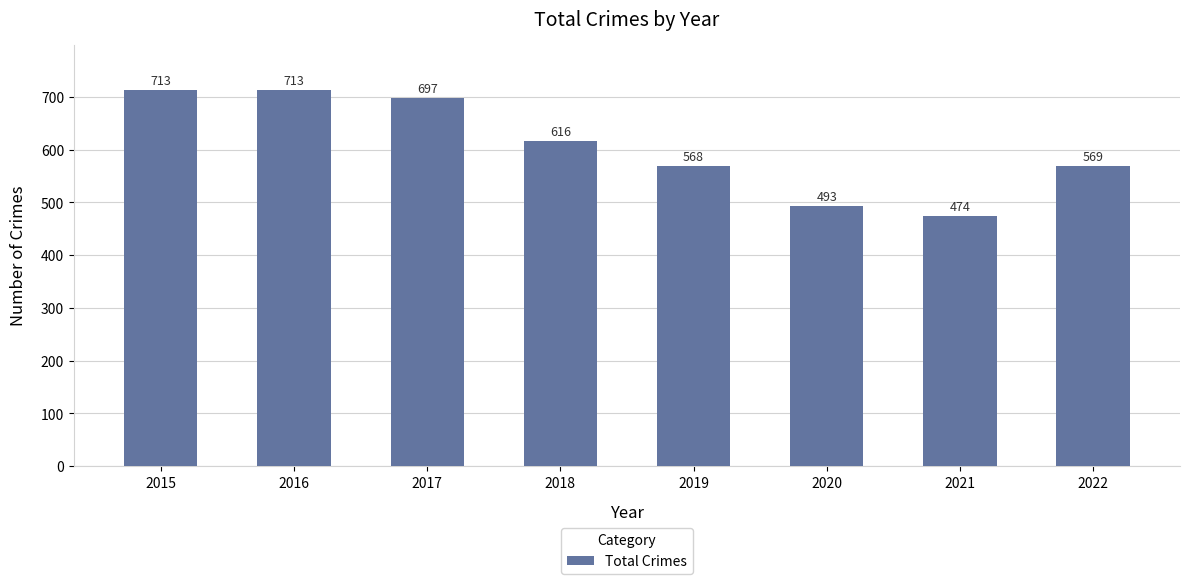

Read the value at 2016.

713